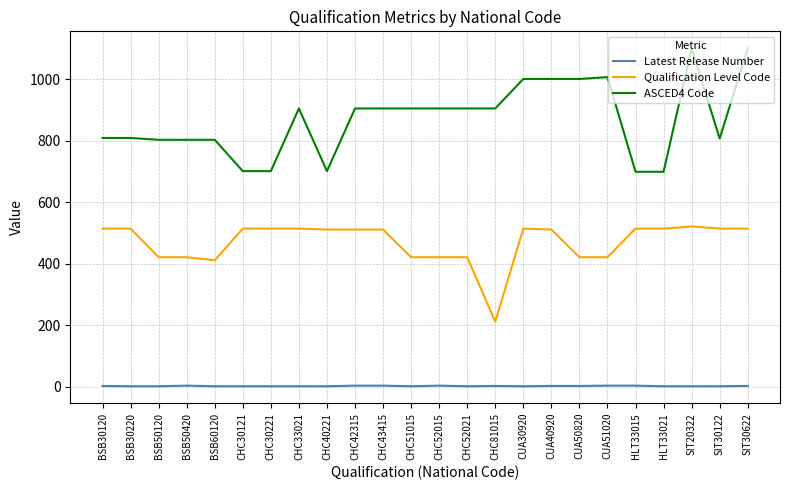

Is it true that Latest Release Number equals 1 at SIT20322?

True